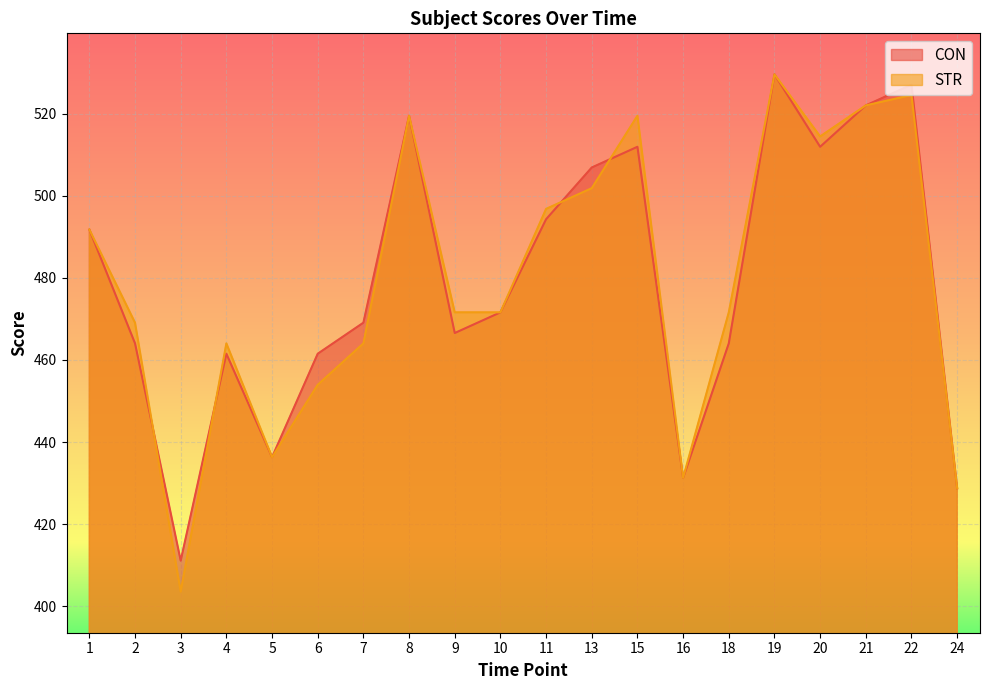

What is the value of the CON point at the 1st from the left?

491.8